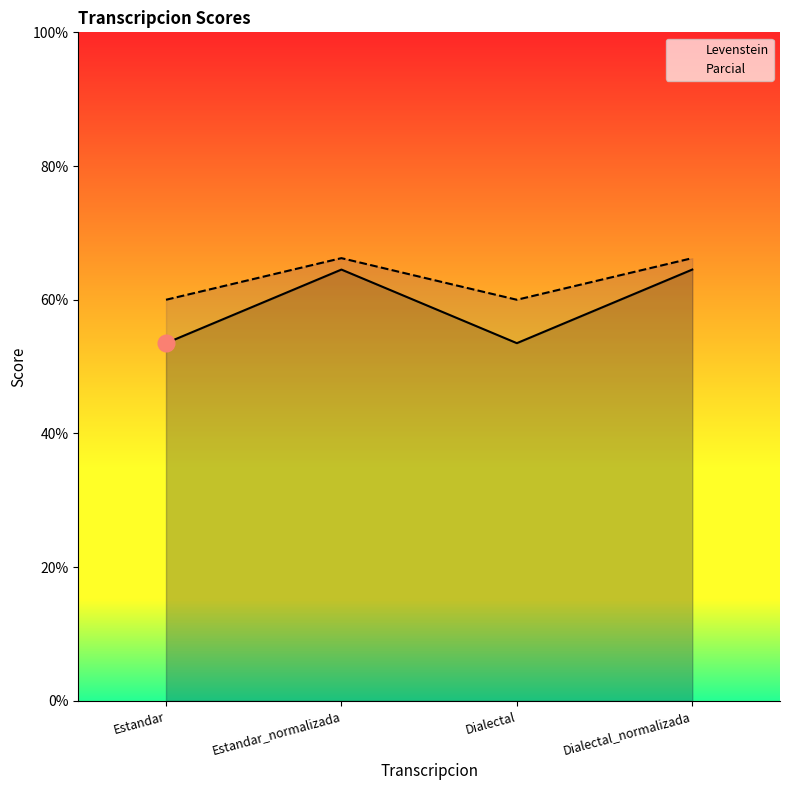

At how many categories does at least one series exceed 60?

2